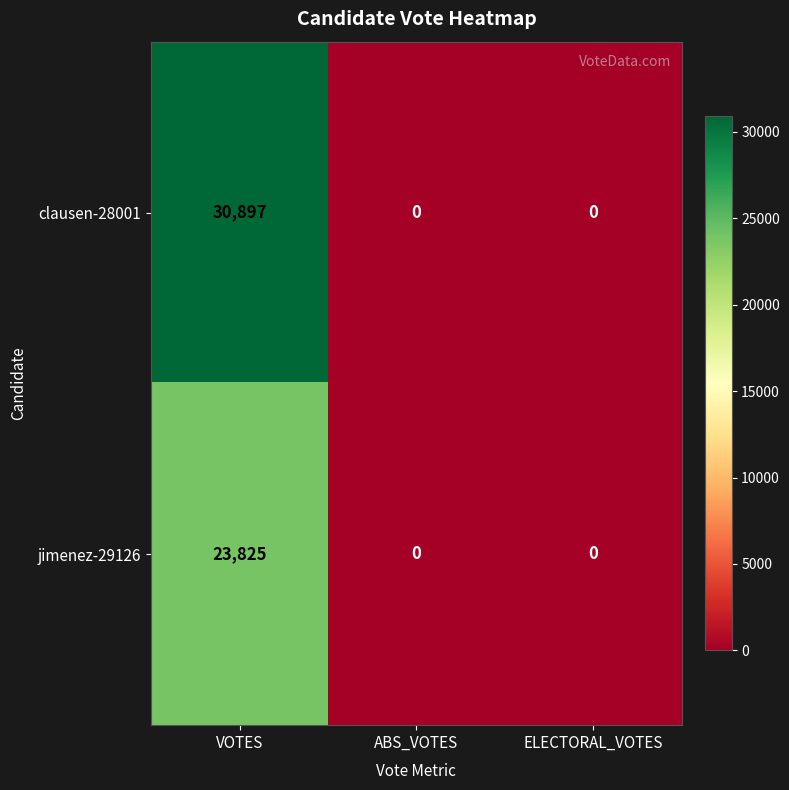

Count the clausen-28001 values in the range 0 to 30897.

3